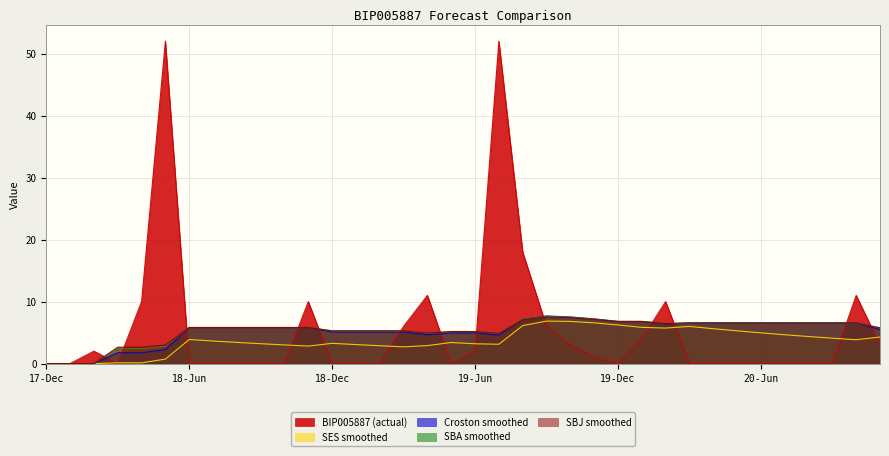

True or false: SBJ_smoothed has a value of 5.8 at 18-Aug.

True